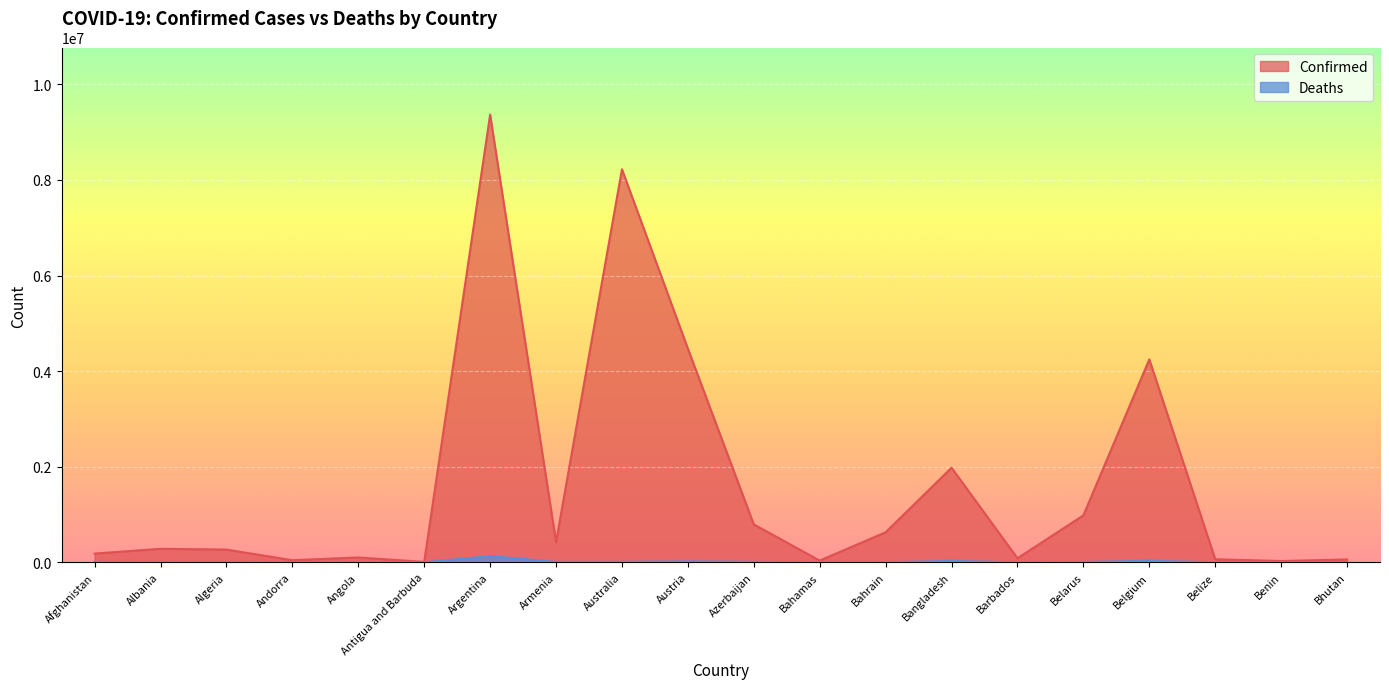

The value of Deaths at Bahamas is 818. True or false?

True